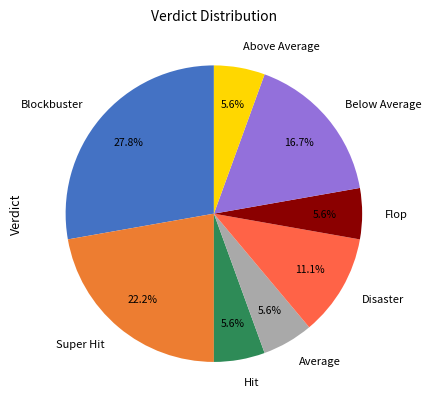

Between Disaster and Flop, which is larger?

Disaster